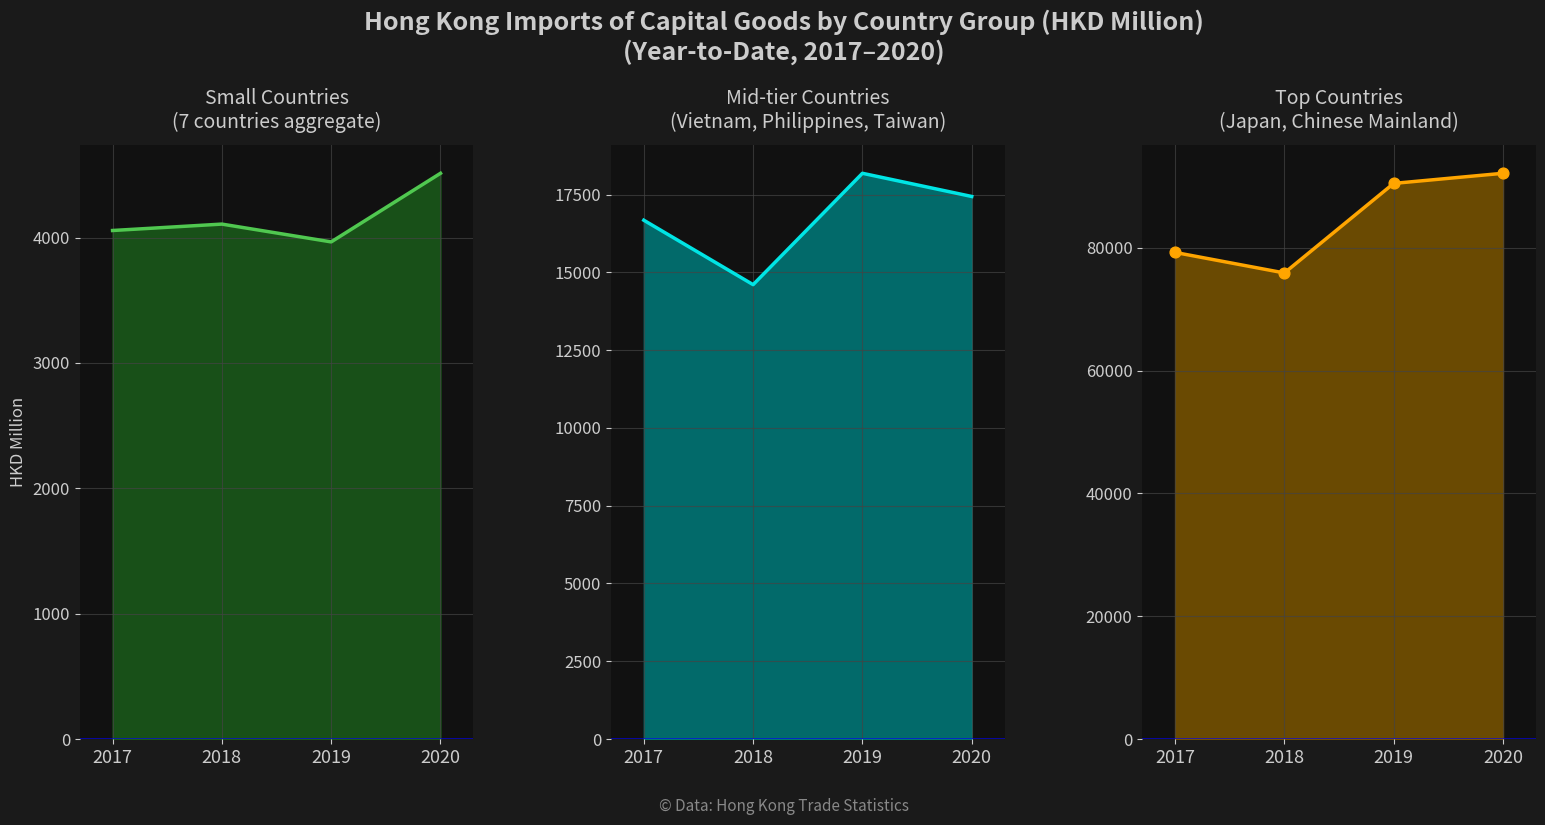

At how many categories does at least one series exceed 50306?

4